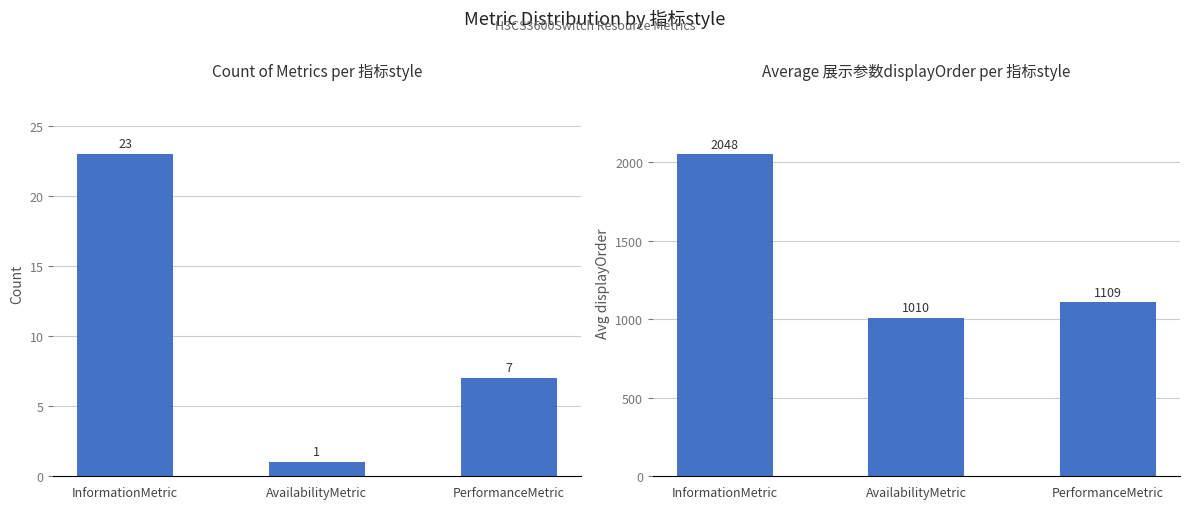

What is the difference between the second highest and minimum values in the Count of Metrics series?

6